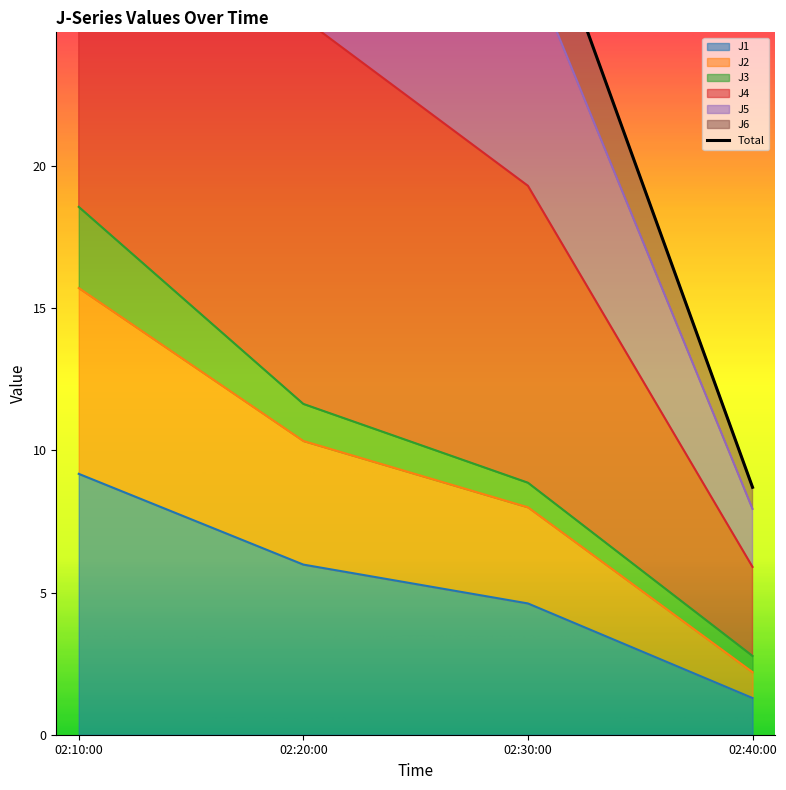

Is it true that J1 equals 7.6 at 02:30:00?

False